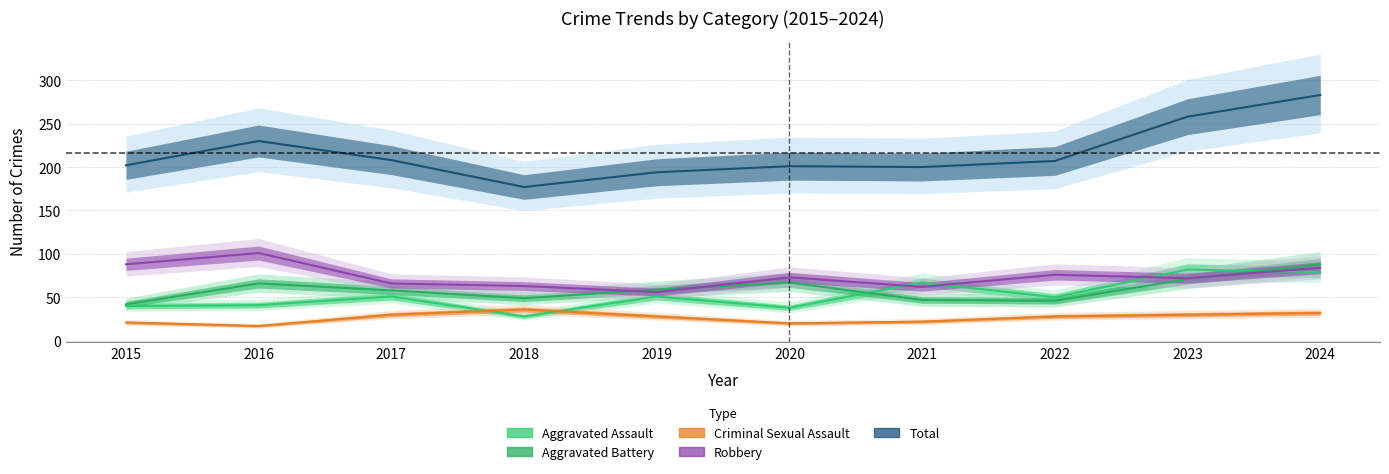

In Robbery, how many points are higher than both neighbors (excluding endpoints)?

3